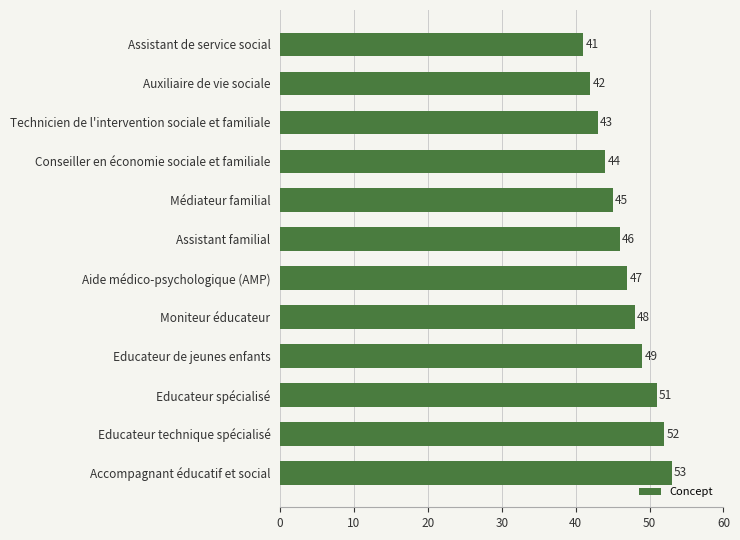

The chart shows a value of 32 at Educateur de jeunes enfants. True or false?

False